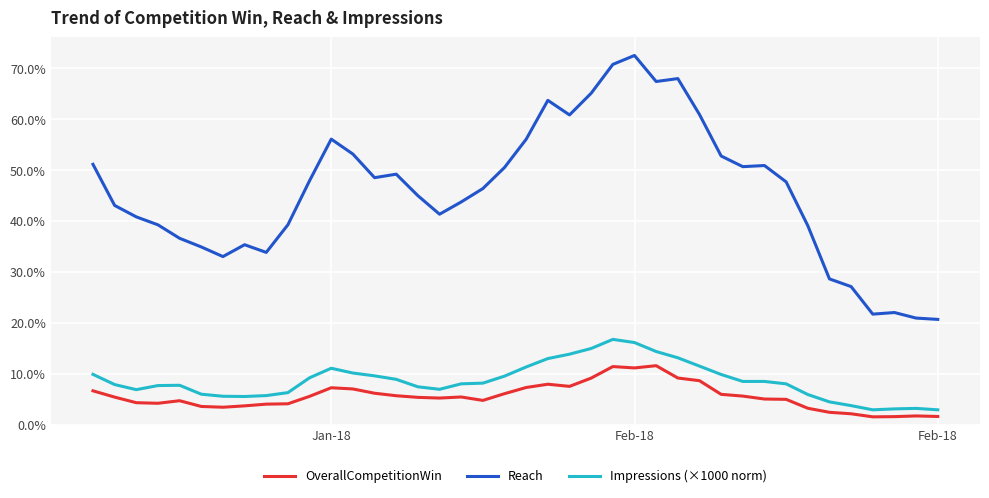

Does the chart have visible grid lines?

Yes